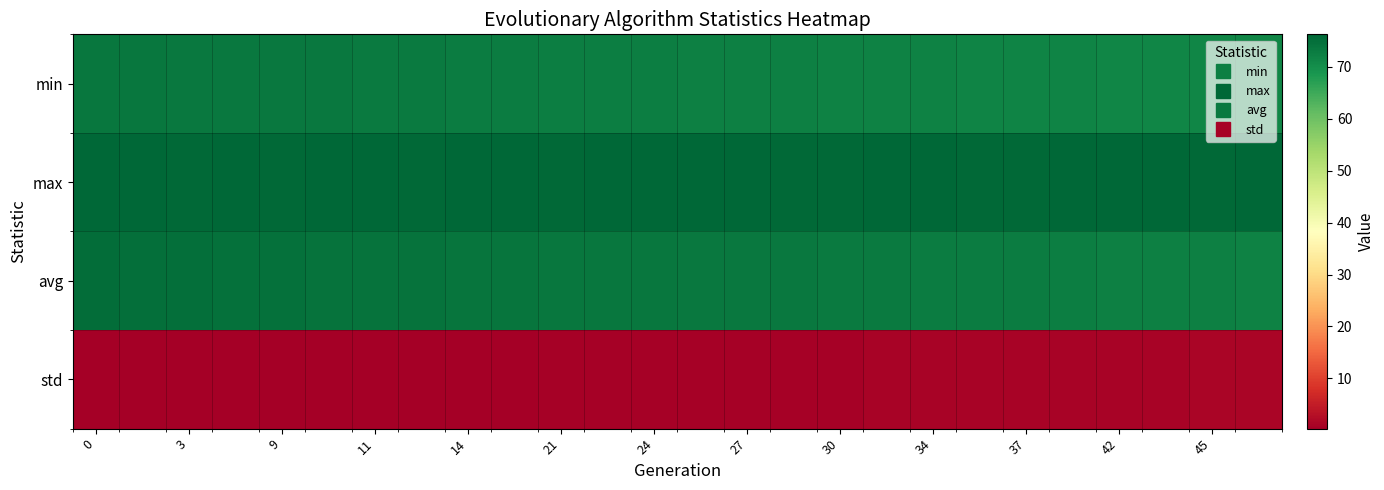

Count the number of data series in this chart.

4